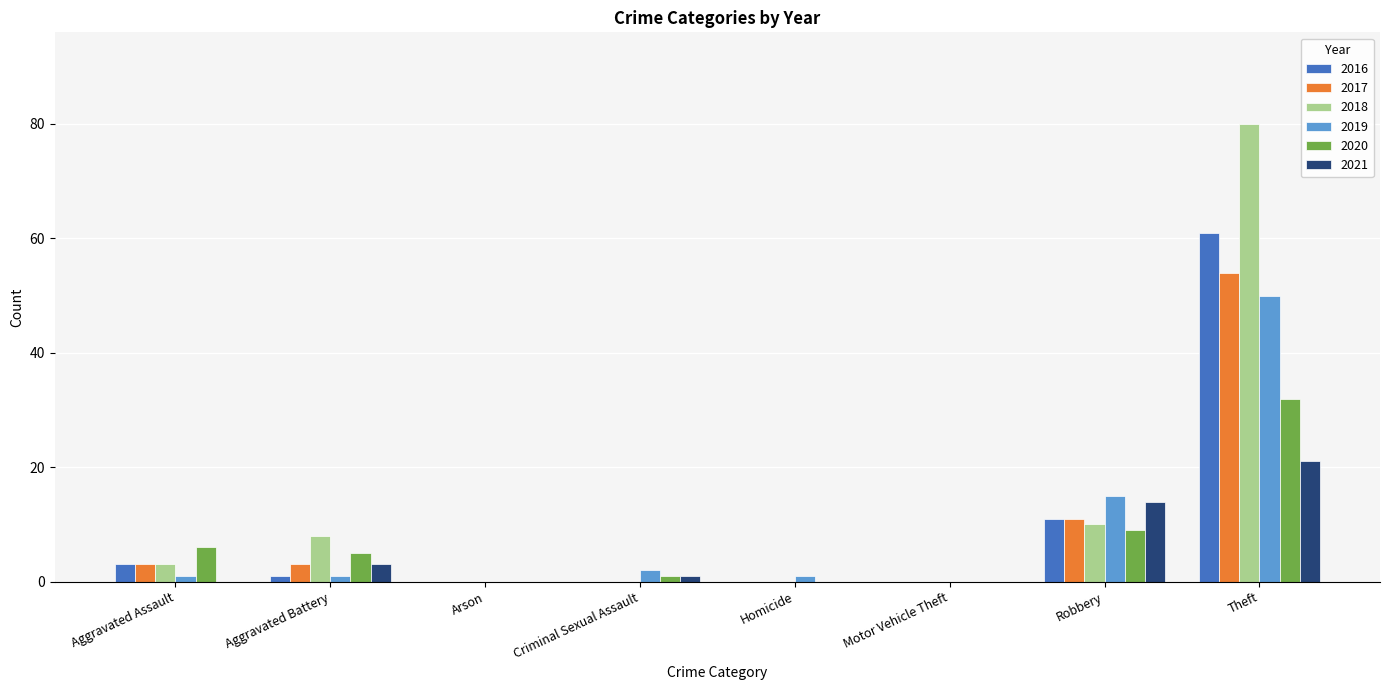

What is the total value across all series at Robbery?

70